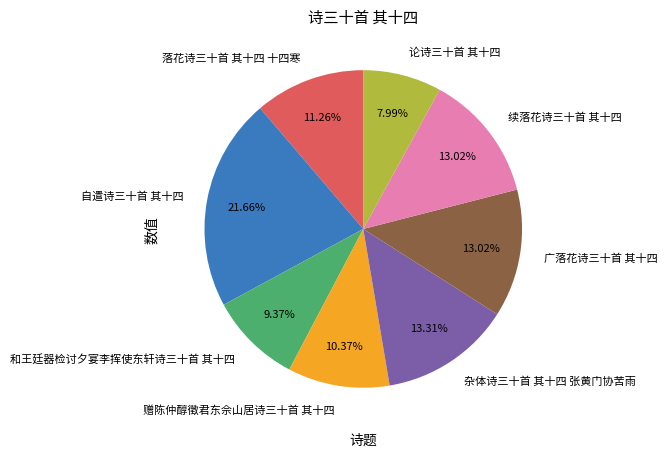

Is it true that 广落花诗三十首 其十四 is 13% of the pie?

True